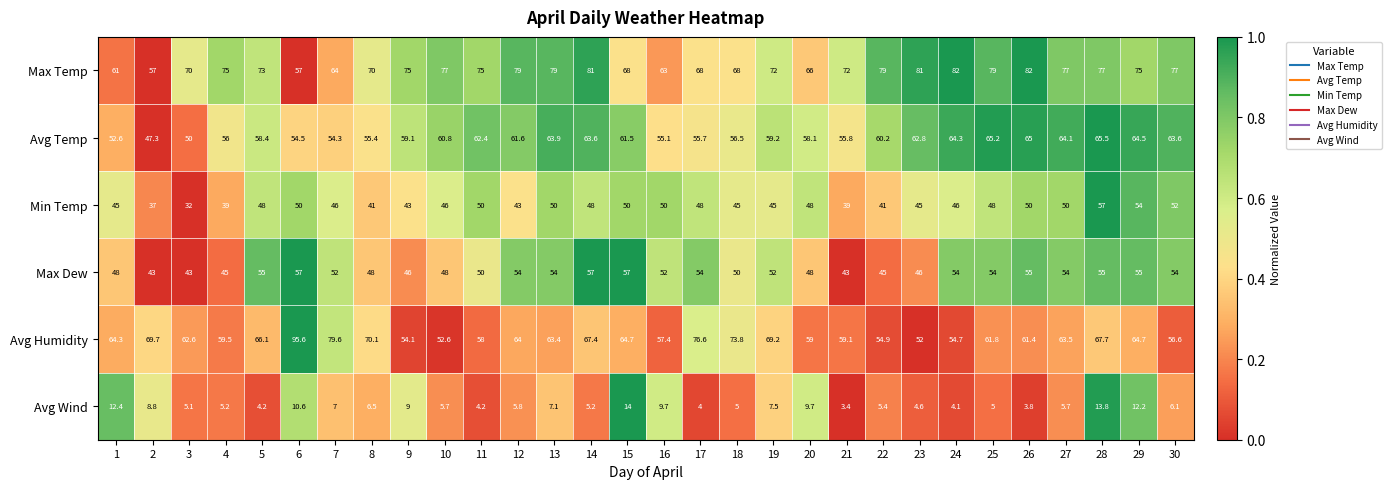

Count the number of data series in this chart.

6